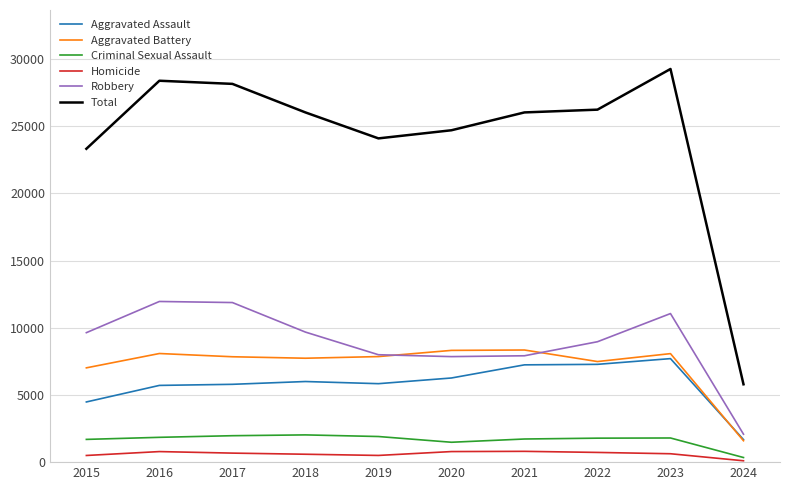

The value of Robbery at 2022 is 5798. True or false?

False